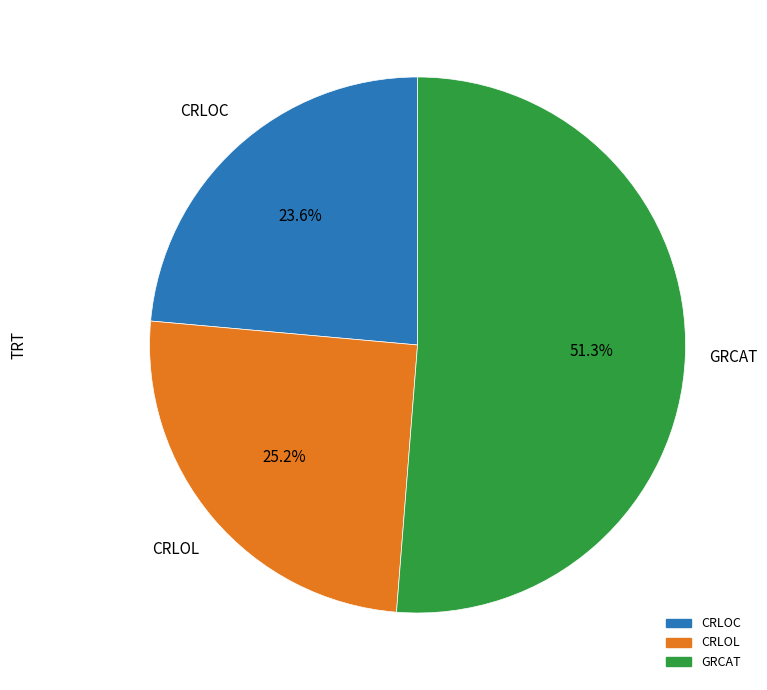

Does any single category account for the majority?

Yes